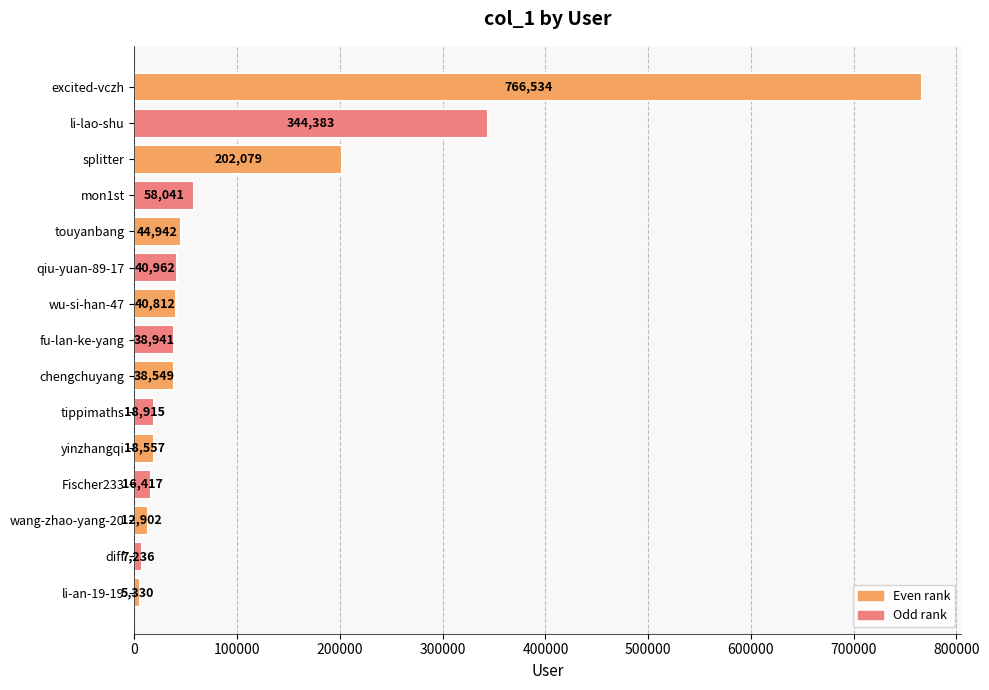

What is the change in value from excited-vczh to splitter?

-564455